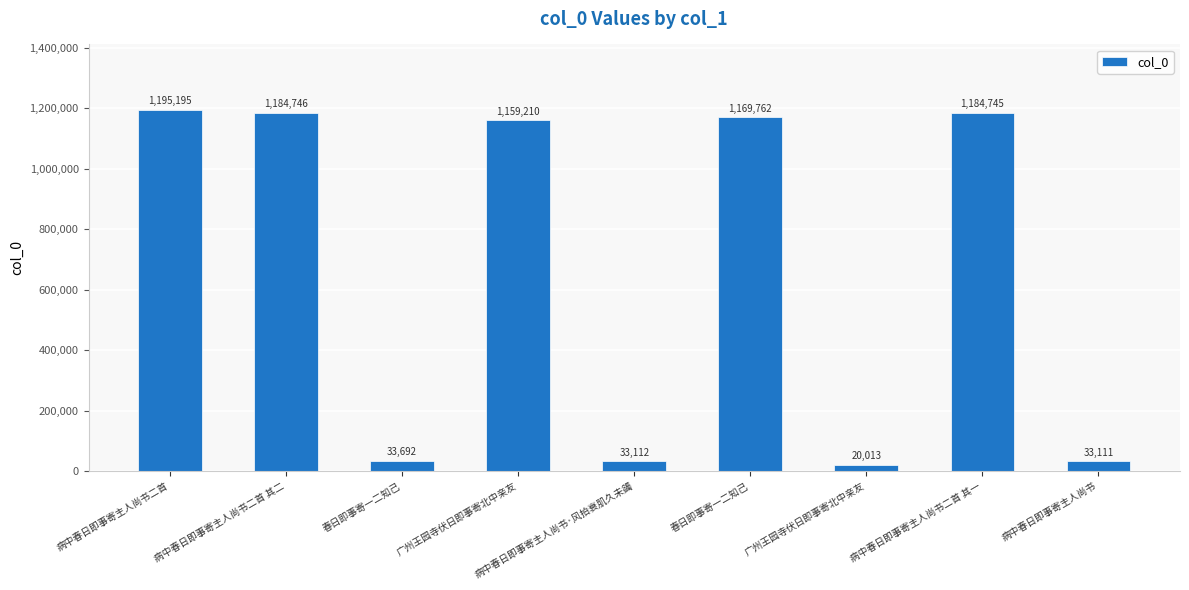

Where is the data nearest to the value 607604?

广州王园寺伏日即事寄北中亲友